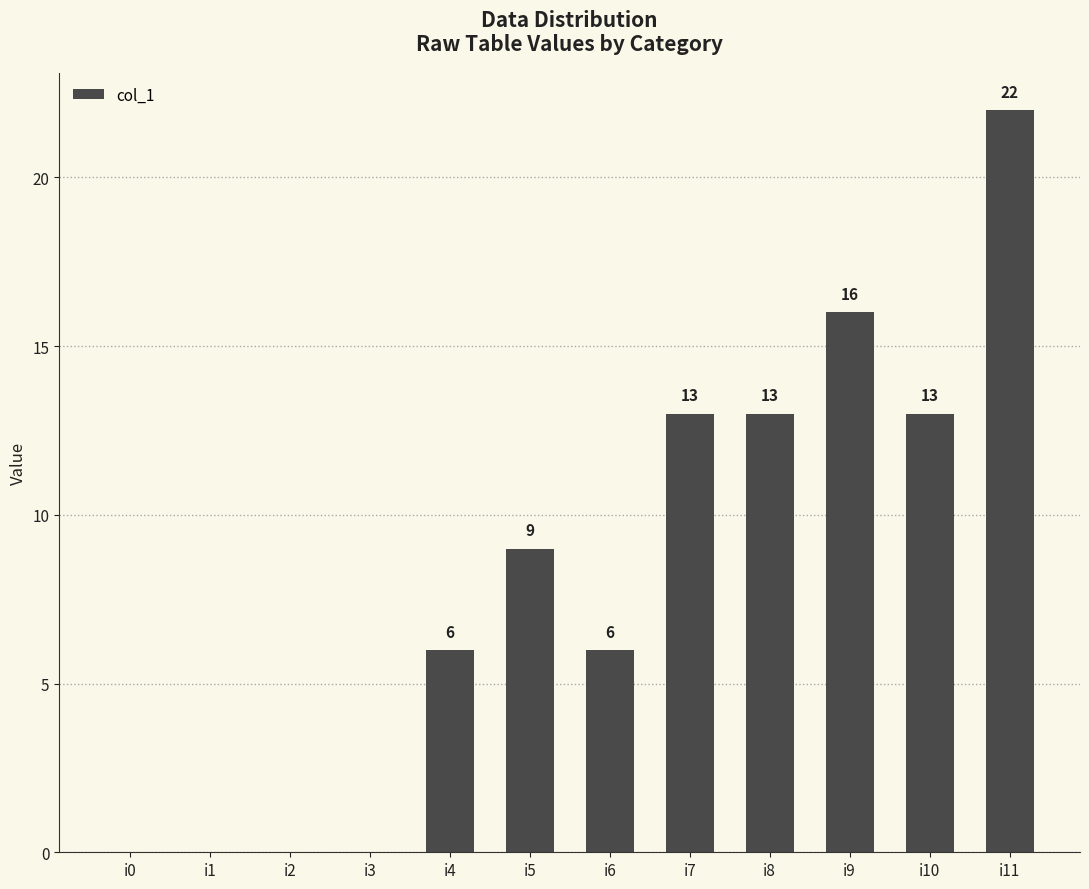

Which label corresponds to the largest value in the chart?

i11